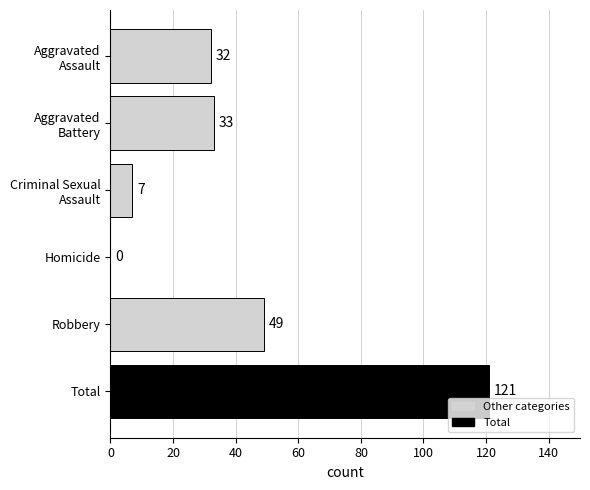

At which category does the chart reach its peak across all series?

Total